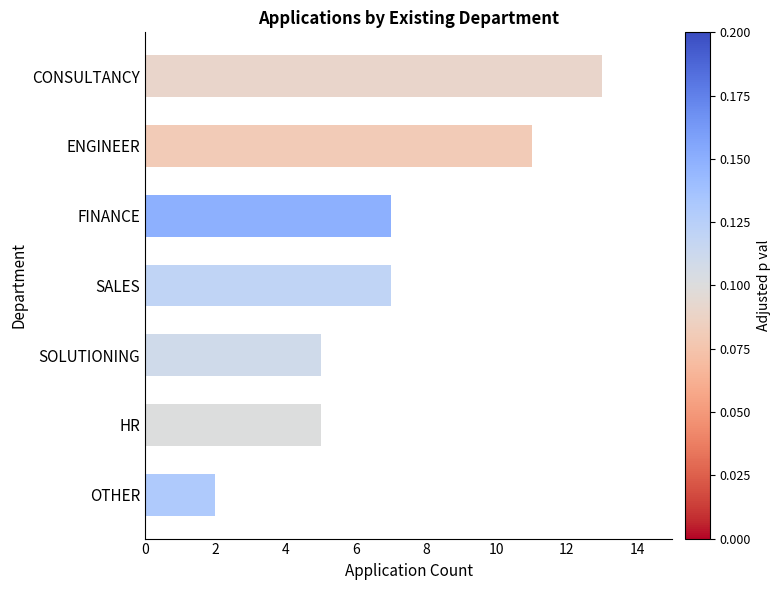

The value at OTHER is 1. True or false?

False